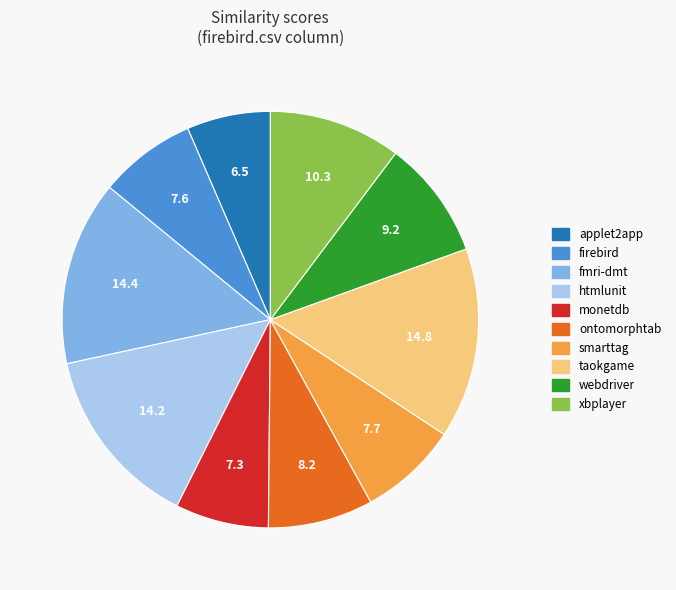

Does any single category account for the majority?

No